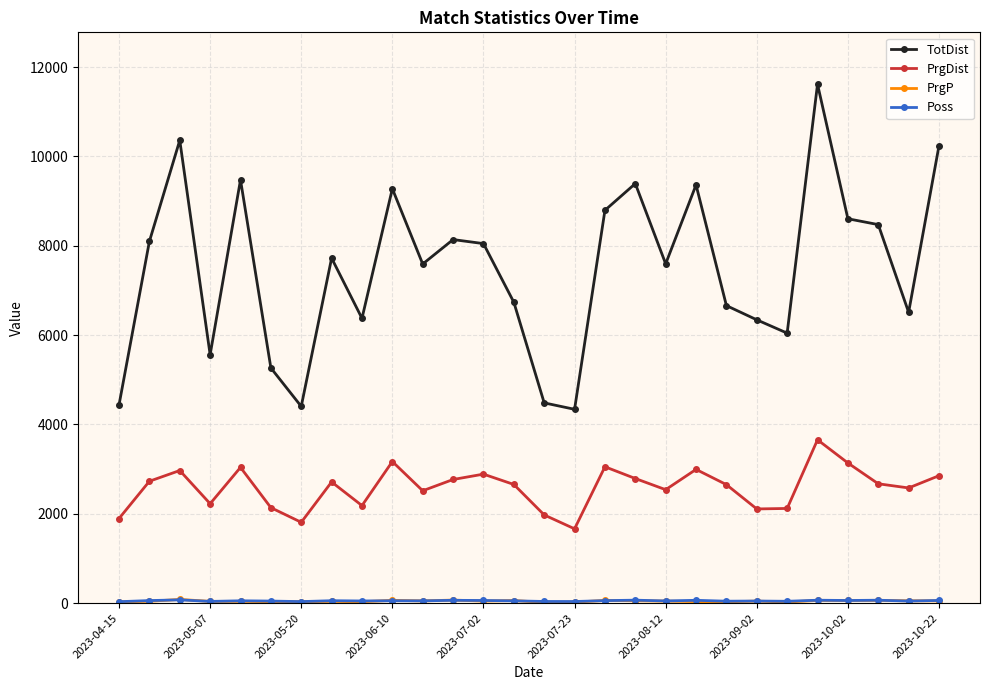

What is the greatest value displayed?

11615